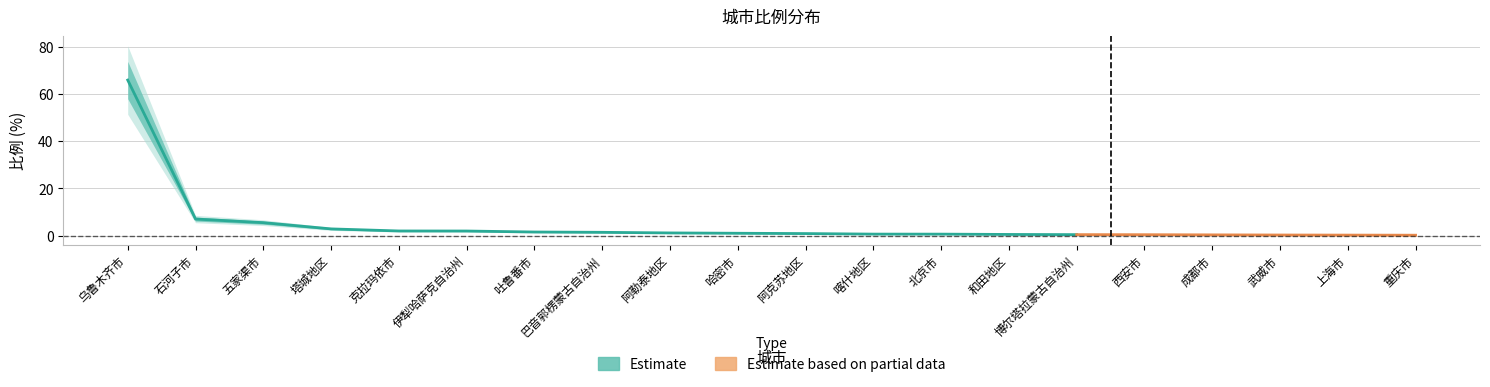

At which label is the value closest to 33?

石河子市